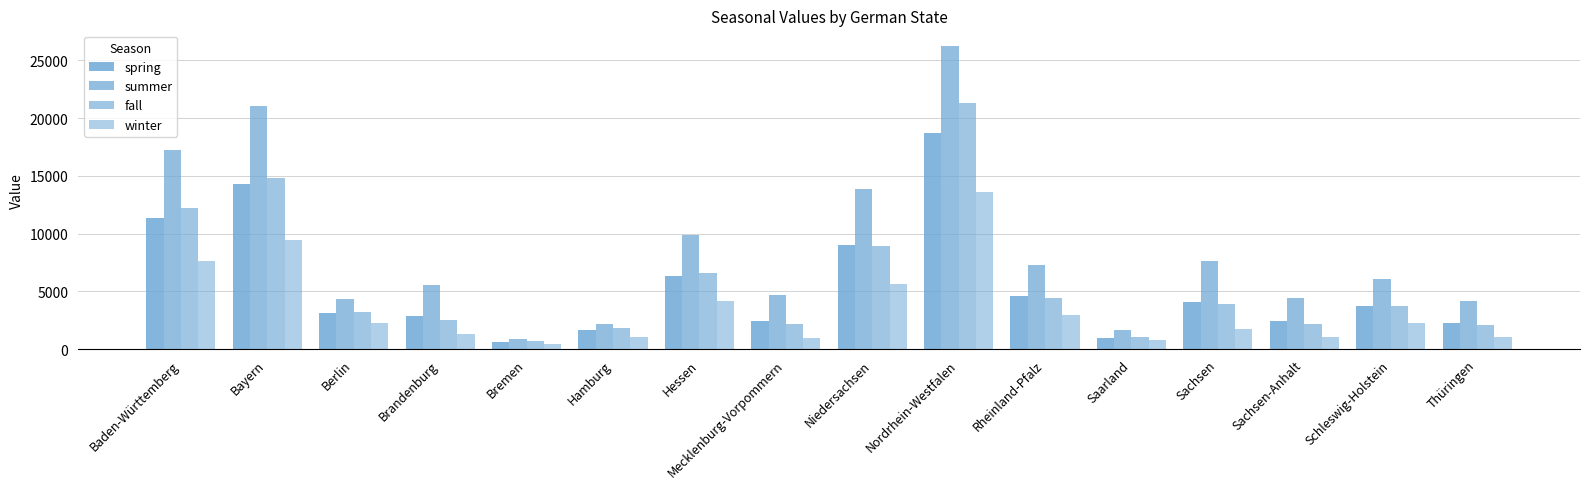

Reading left to right, list all the values displayed in this chart.

spring: 11344	14317	3163	2834	634	1652	6316	2457	9031	18683	4586	957	4078	2397	3762	2264
summer: 17232	21084	4309	5580	893	2218	9844	4663	13818	26276	7268	1655	7602	4438	6100	4206
fall: 12191	14810	3257	2549	677	1841	6554	2186	8951	21304	4447	1092	3871	2192	3746	2056
winter: 7659	9412	2234	1282	415	1035	4180	963	5605	13632	2922	798	1772	1056	2253	1052